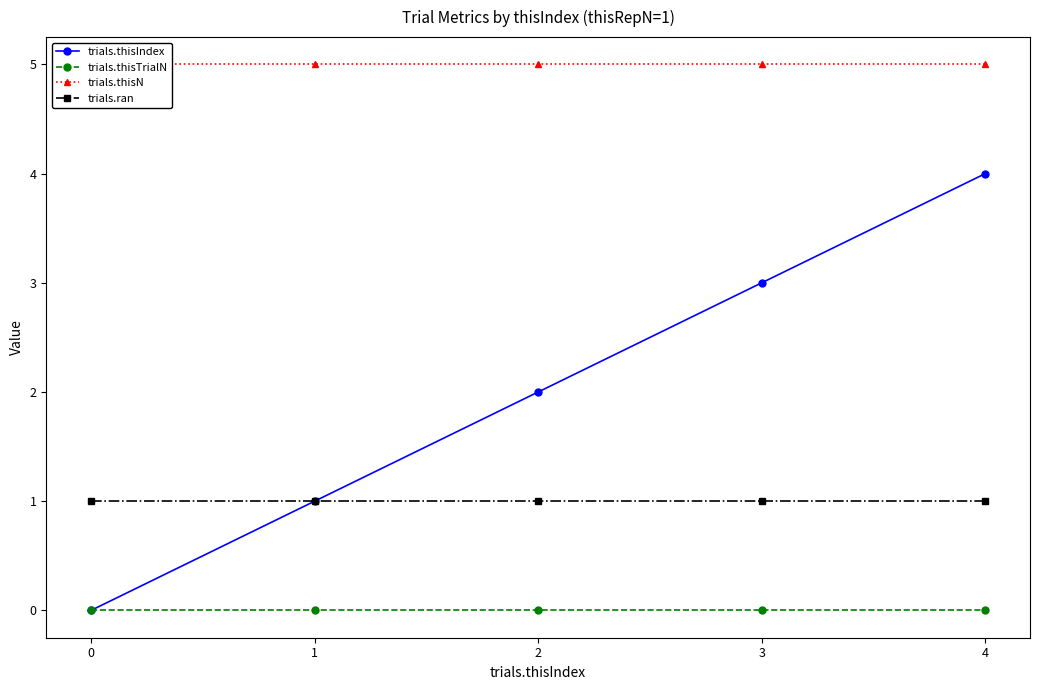

Is the value of trials.thisN at 1 greater than the value of trials.ran at 0?

Yes